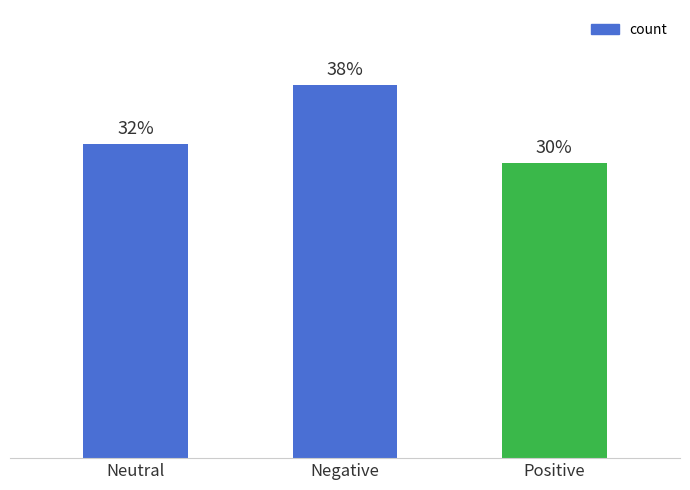

At which category does the chart reach its minimum across all series?

Positive